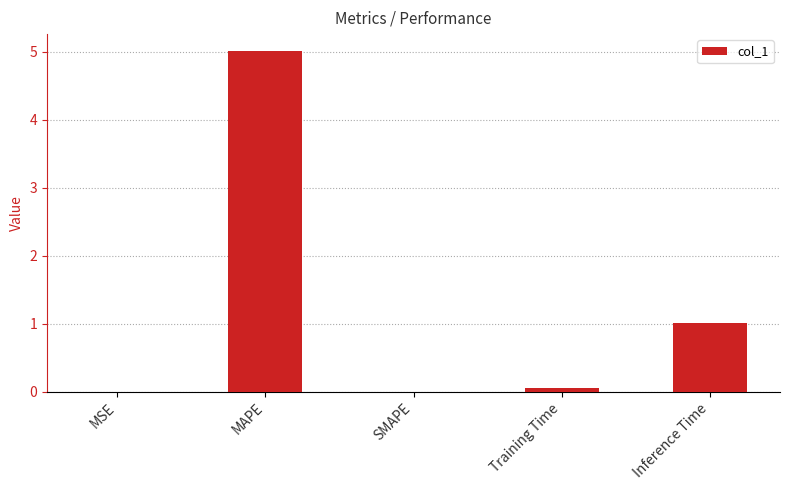

Which has a higher value, MAPE or Inference Time?

MAPE